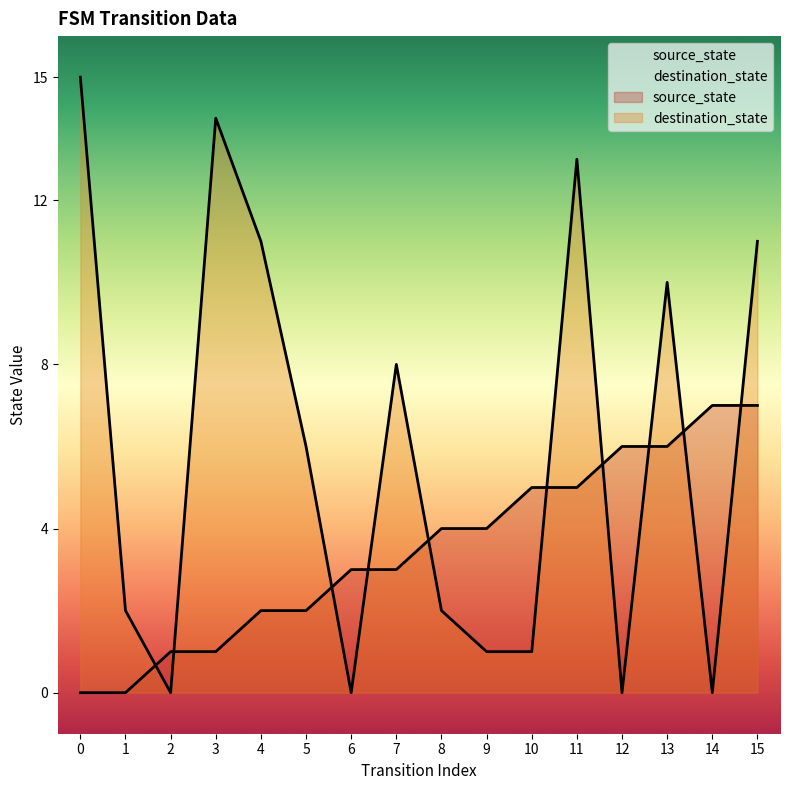

Reading left to right, what are all the values shown in this chart?

source_state: 0=0	1=0	2=1	3=1	4=2	5=2	6=3	7=3	8=4	9=4	10=5	11=5	12=6	13=6	14=7	15=7
destination_state: 0=15	1=2	2=0	3=14	4=11	5=6	6=0	7=8	8=2	9=1	10=1	11=13	12=0	13=10	14=0	15=11